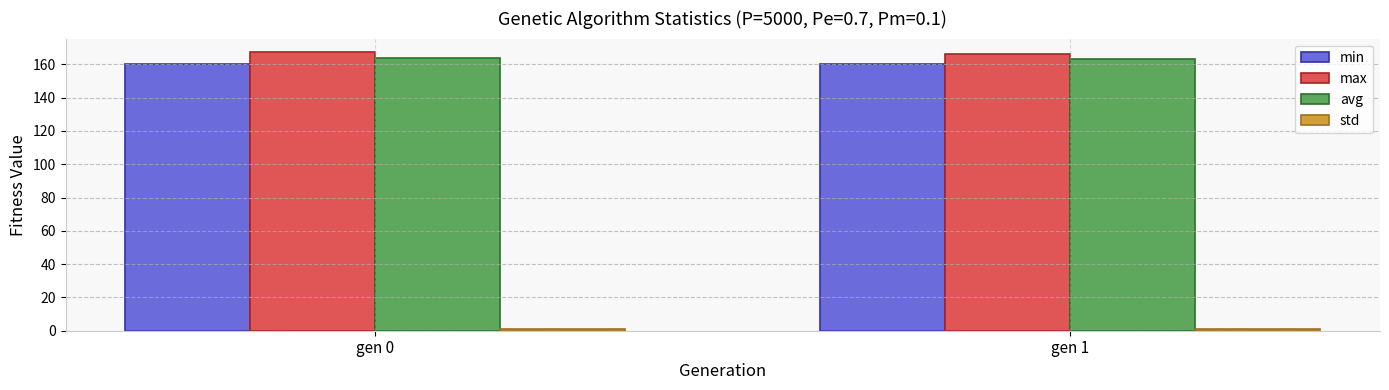

How many data points does each series have?

2